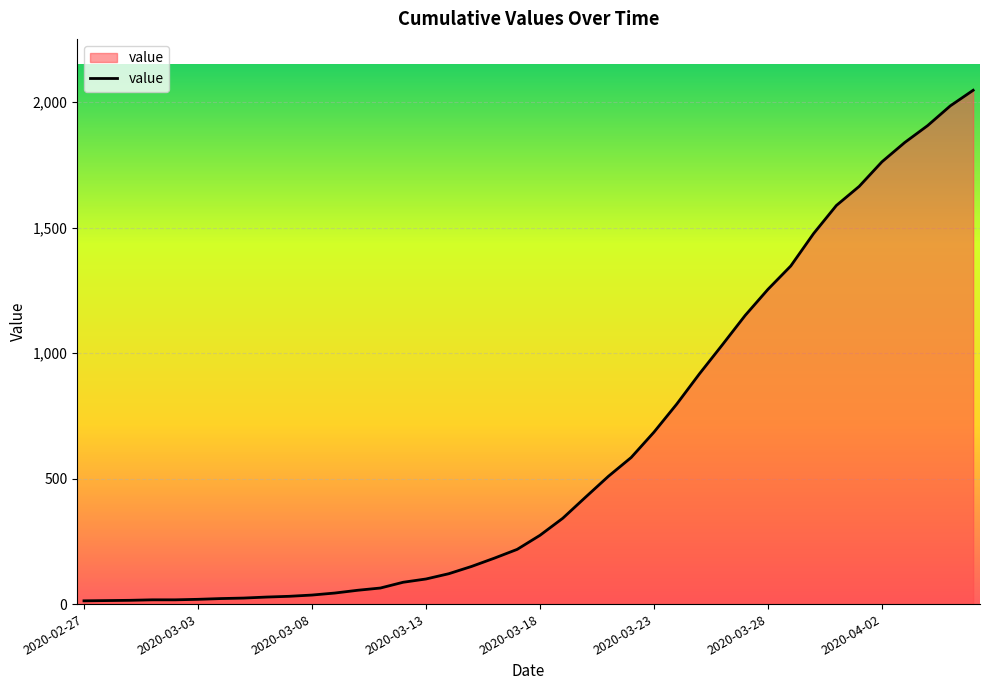

What is the difference between the maximum and minimum values?

2034